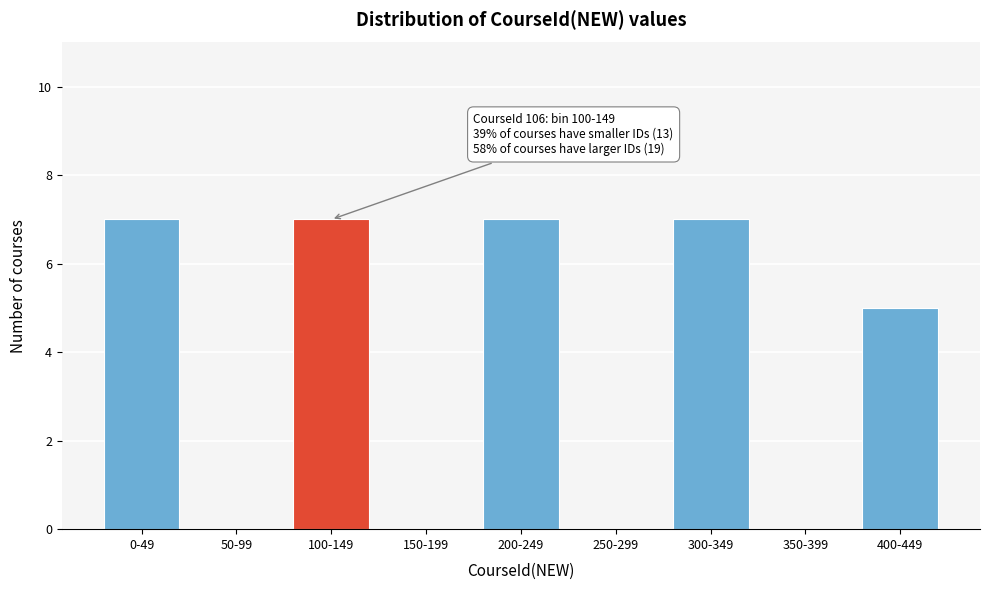

Reading left to right, transcribe all the data shown in this chart.

0-49=7	50-99=0	100-149=7	150-199=0	200-249=7	250-299=0	300-349=7	350-399=0	400-449=5